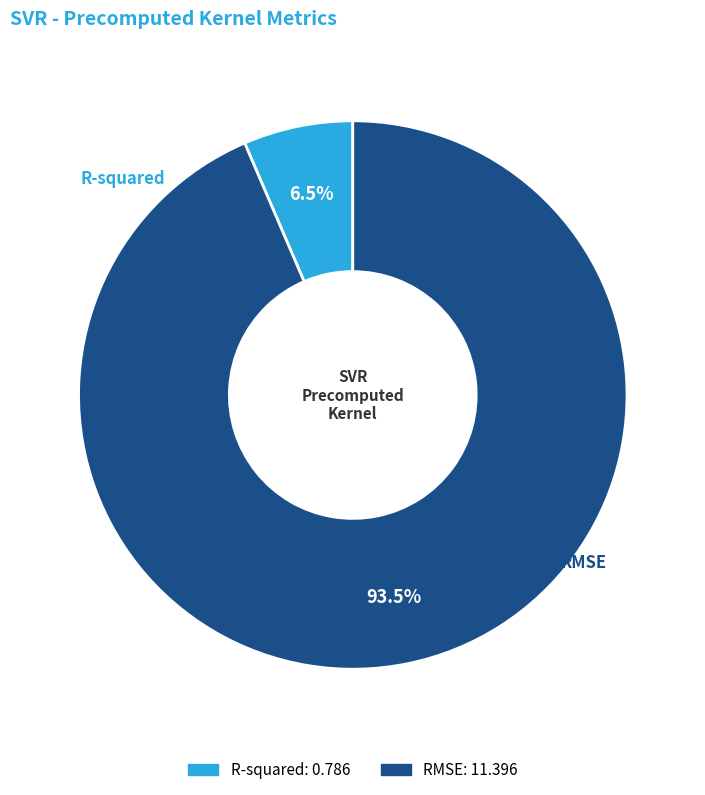

Count the number of slices in the pie.

2